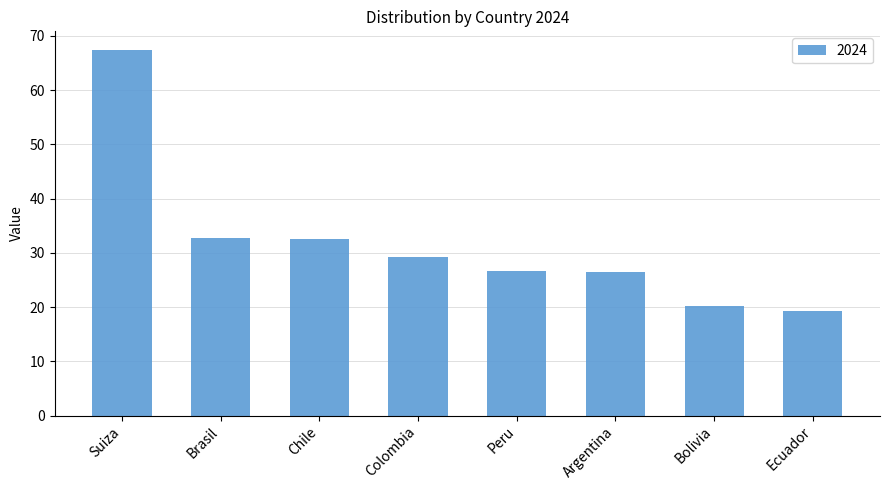

Where does the data first go above 29?

Suiza